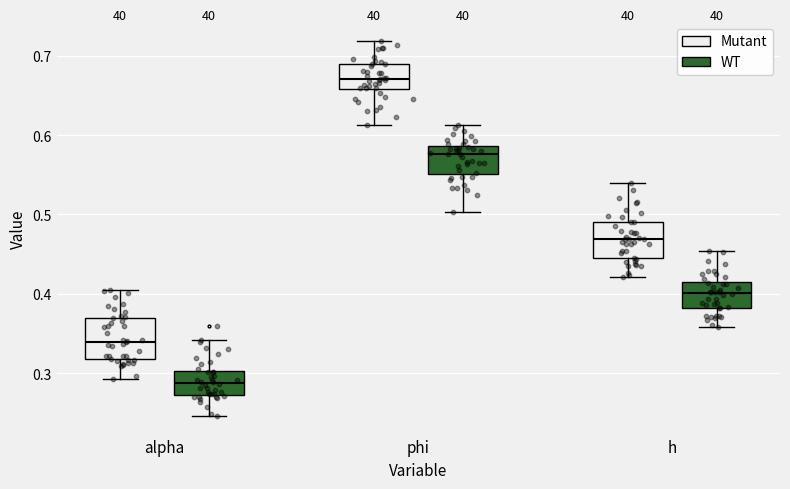

Reading left to right, transcribe this box plot: for each box, give where its median line is, the range the box spans, and where its two whiskers end, as read against the y-axis. The values are not printed on the chart, so give them approximately, as read against the axis.

alpha (Mutant): median 0.34, box 0.32 to 0.37, whiskers 0.29 to 0.40
alpha (WT): median 0.29, box 0.27 to 0.30, whiskers 0.25 to 0.34
phi (Mutant): median 0.67, box 0.66 to 0.69, whiskers 0.61 to 0.72
phi (WT): median 0.58, box 0.55 to 0.59, whiskers 0.50 to 0.61
h (Mutant): median 0.47, box 0.45 to 0.49, whiskers 0.42 to 0.54
h (WT): median 0.40, box 0.38 to 0.42, whiskers 0.36 to 0.45